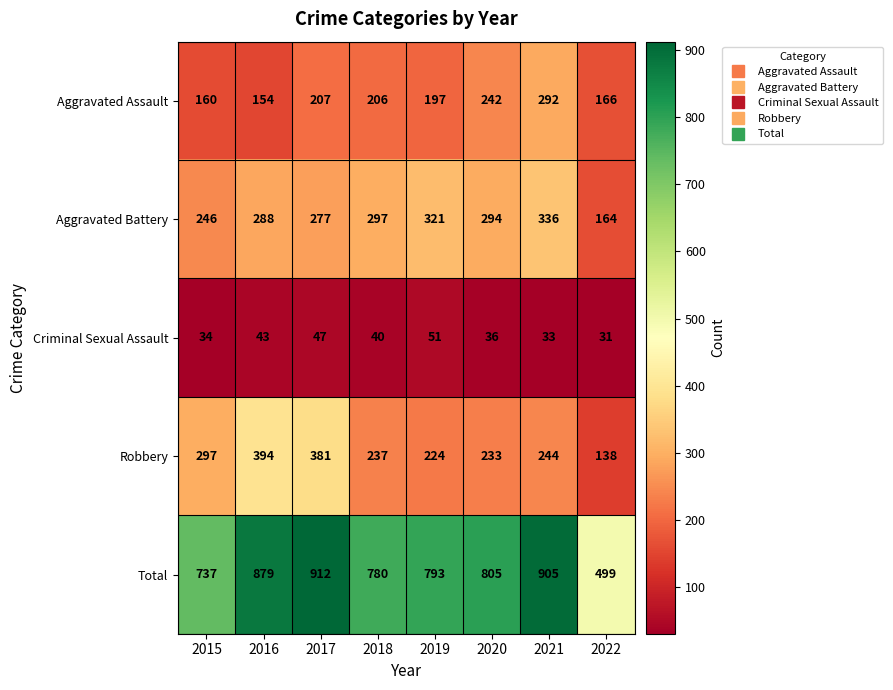

Rank the series at 2020 from lowest to highest value.

Criminal Sexual Assault, Robbery, Aggravated Assault, Aggravated Battery, Total